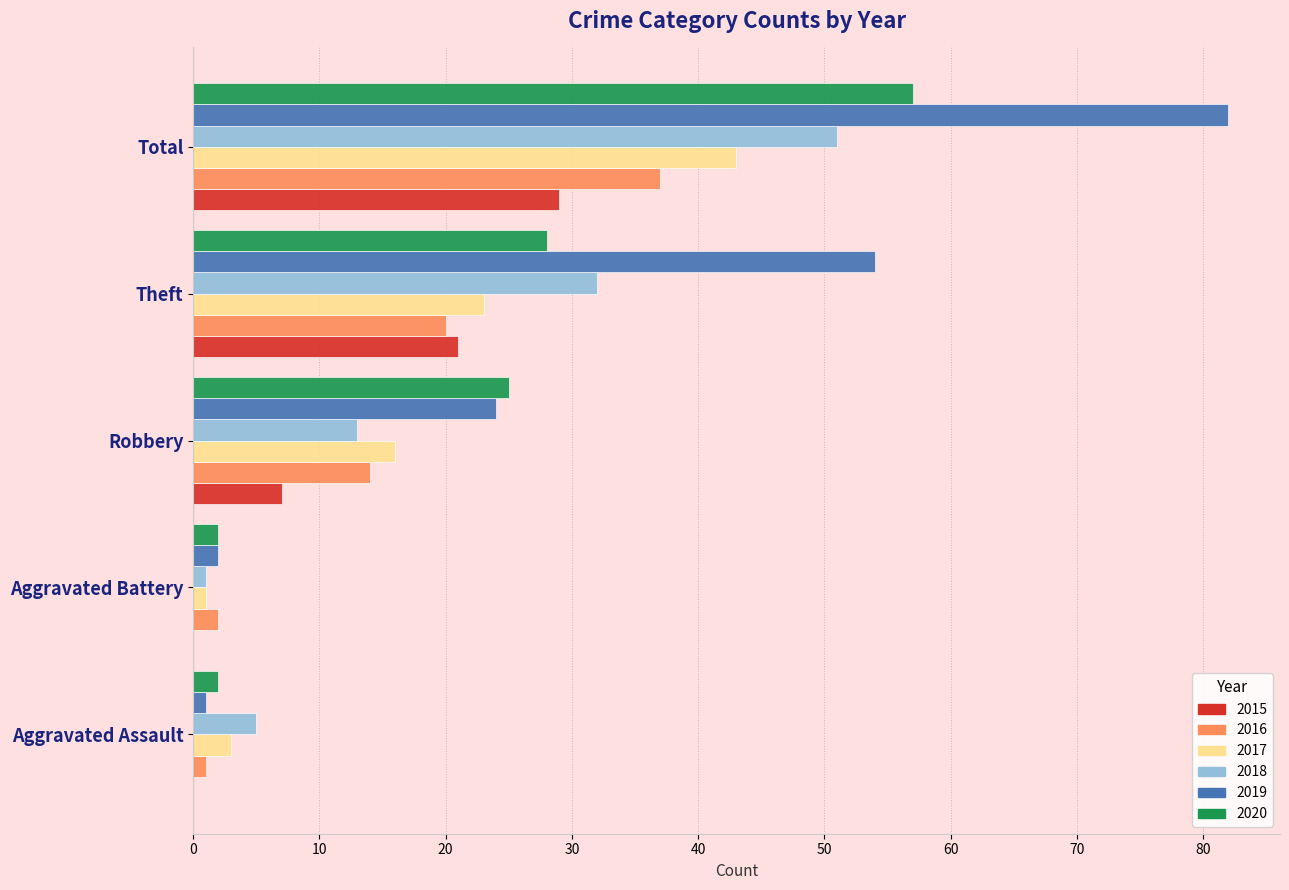

At which label does 2020 reach its peak?

Total